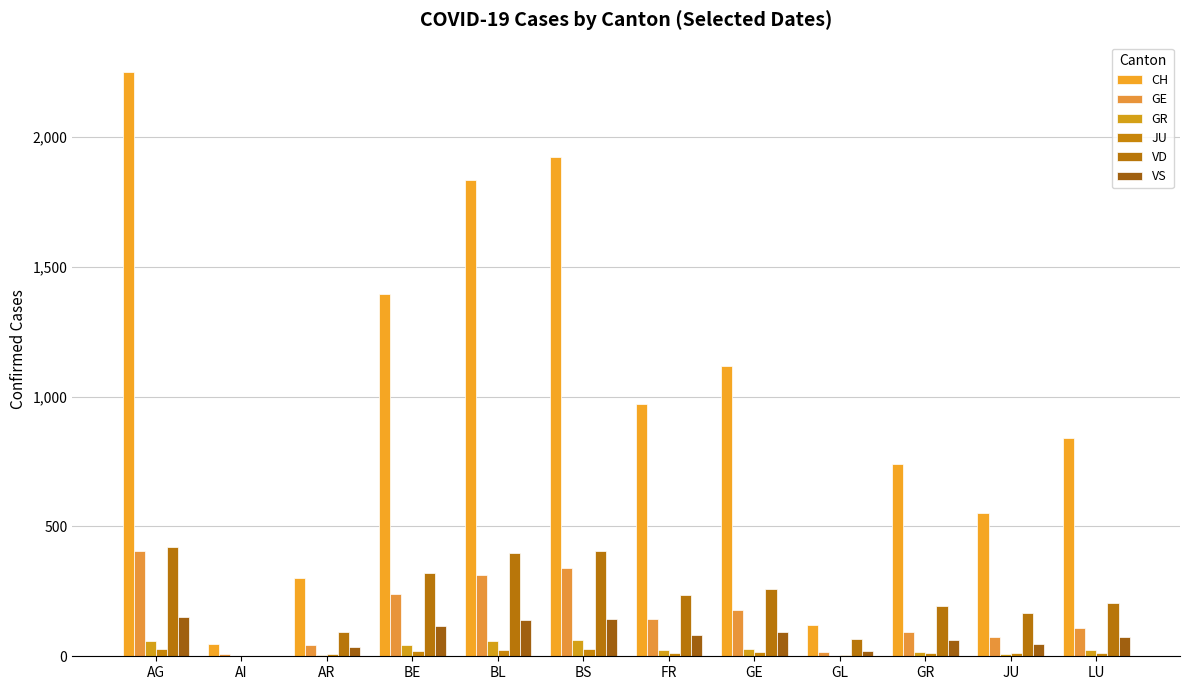

Reading right to left, what are all the values shown in this chart?

CH: 841	551	740	122	1119	970	1923	1833	1394	302	48	2250
GE: 109	75	92	18	179	145	339	313	238	43	7	405
GR: 24	9	18	0	27	24	63	58	43	6	0	58
JU: 14	11	12	5	18	13	27	25	22	8	0	29
VD: 204	165	194	68	259	236	407	396	322	95	0	419
VS: 73	47	64	20	92	83	143	138	118	34	0	153